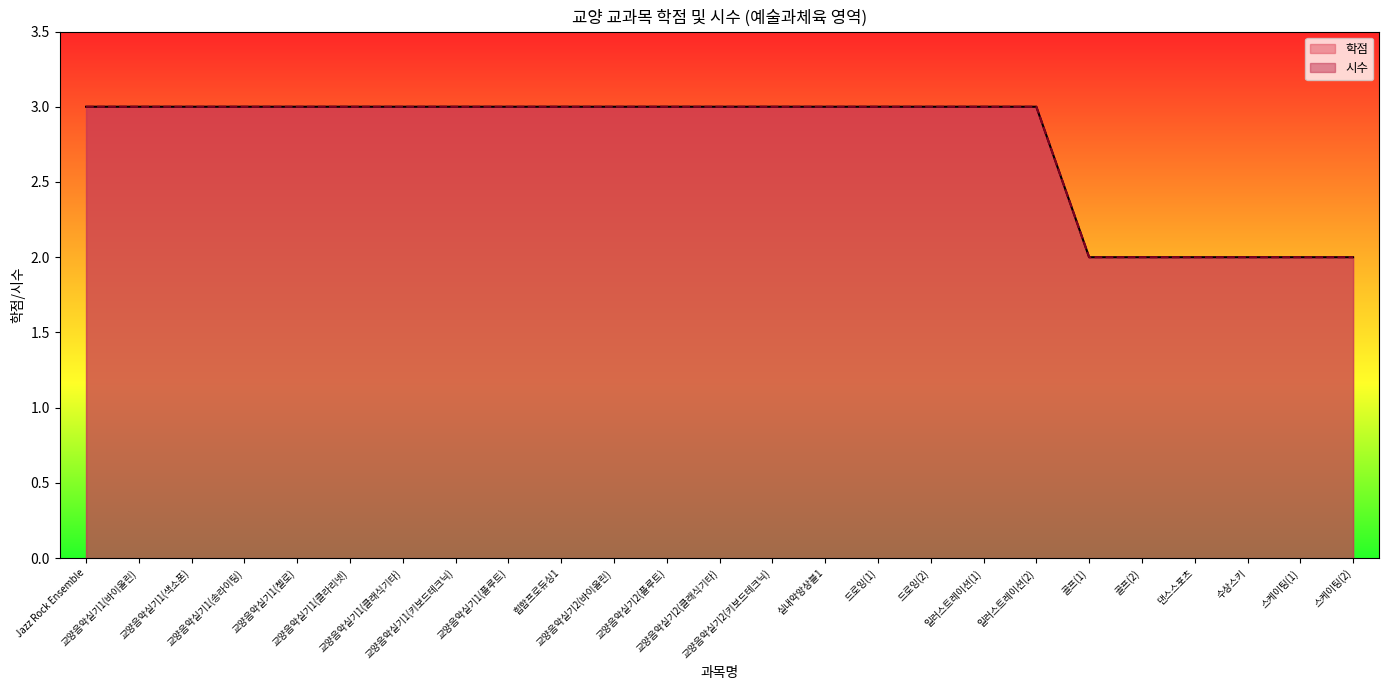

What is the difference between the second highest and minimum values in the 학점 series?

1